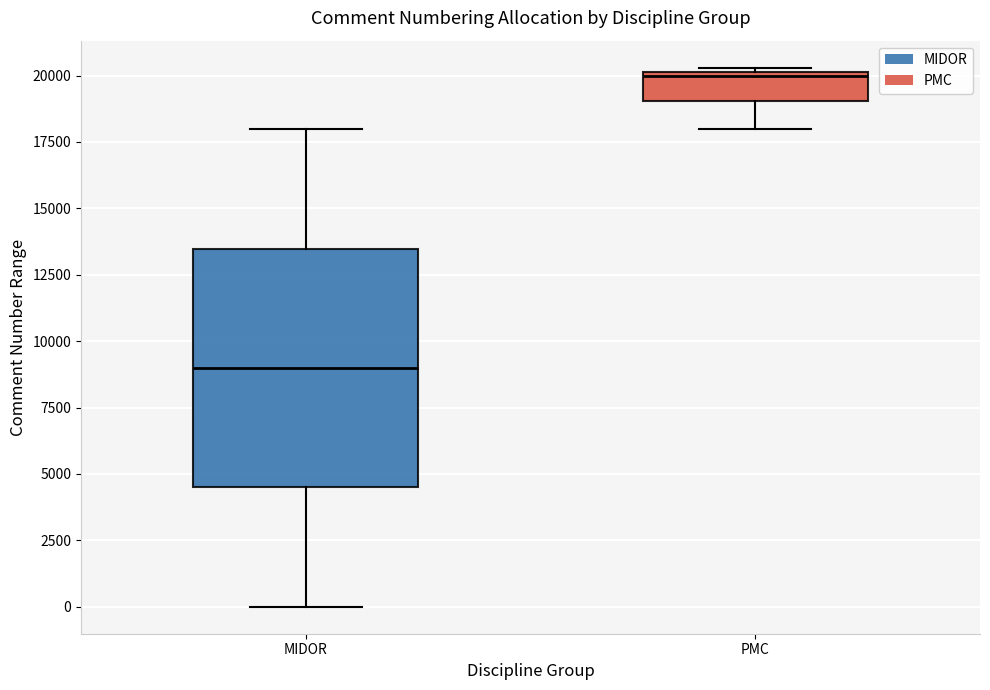

Comparing the boxes themselves (not the whiskers), which one is the tallest?

MIDOR